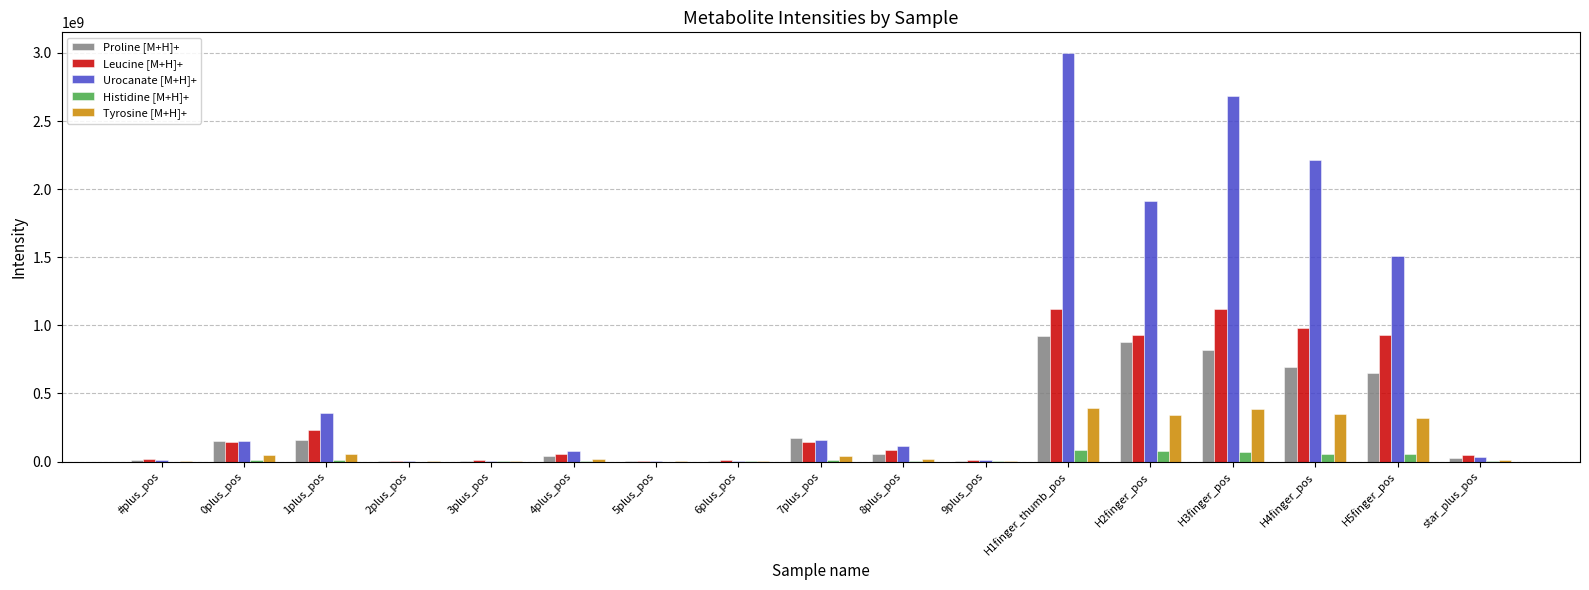

Which label corresponds to the largest value in the chart?

H1finger_thumb_pos